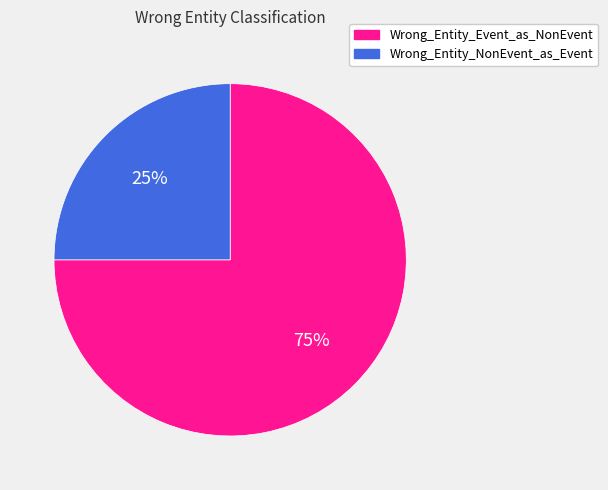

How many segments does this pie chart have?

2